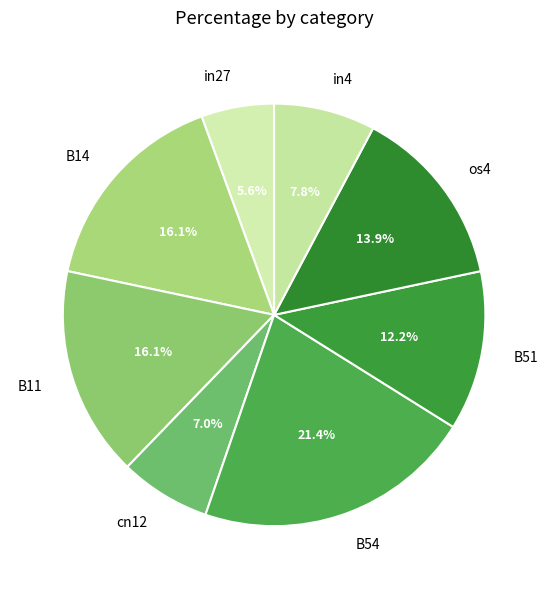

What portion of the pie excludes cn12?

93.0%